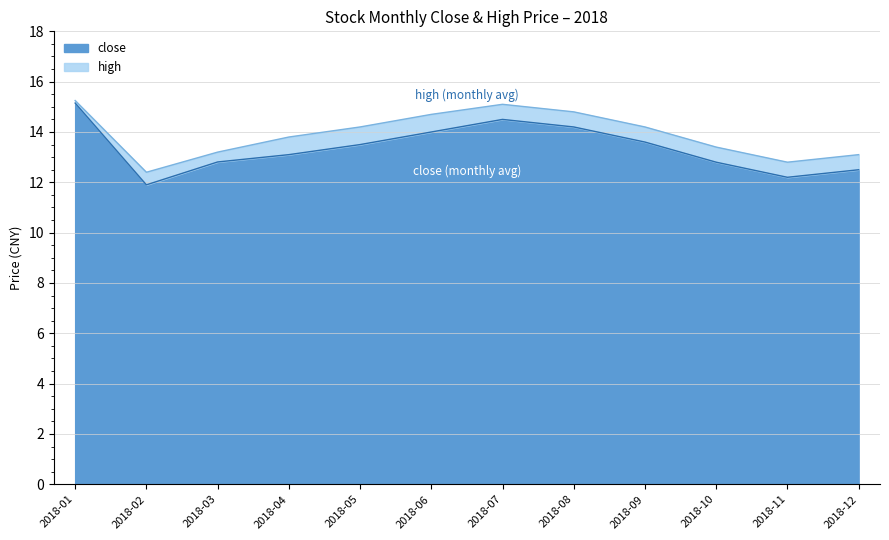

The high series shows 7.4 at 2018-09. True or false?

False